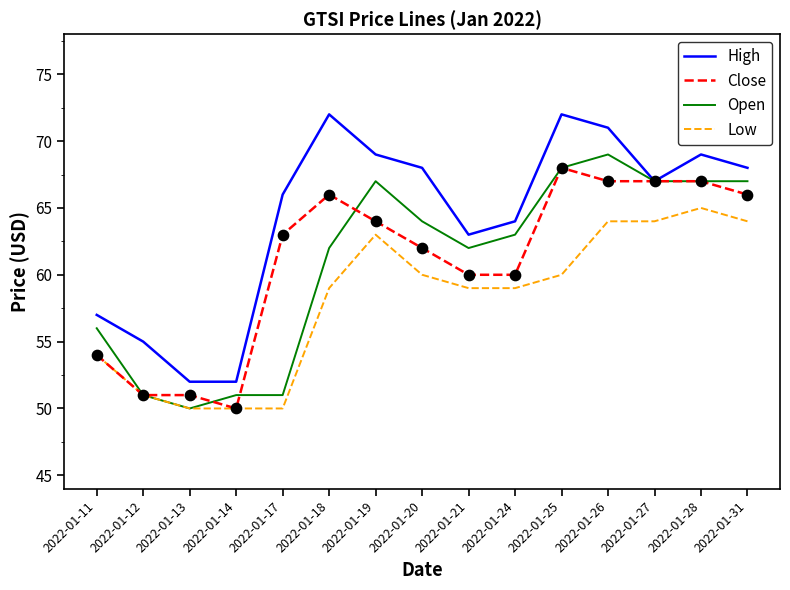

What are all the series names shown in the legend?

High, Close, Open, Low